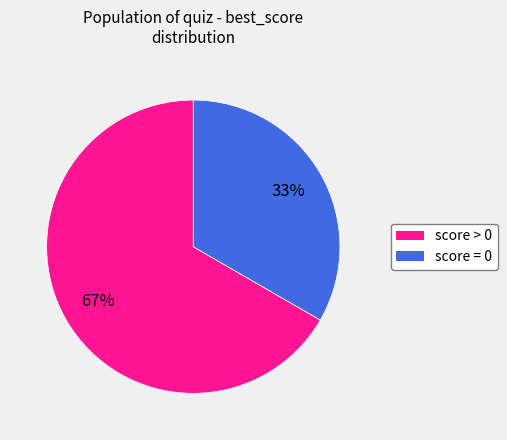

Which slice is the smallest?

score = 0